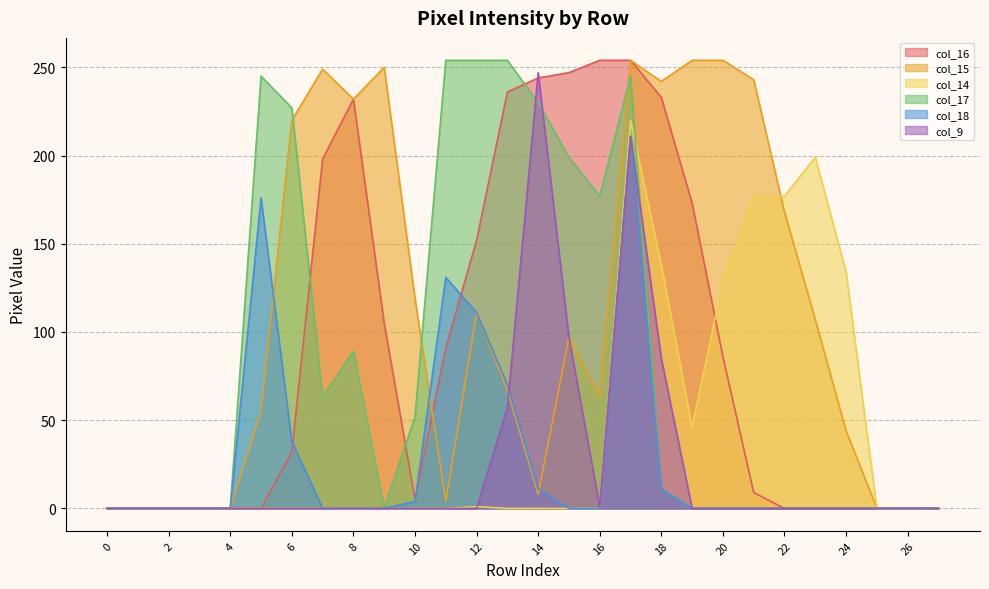

Which series has the largest total across all categories?

col_15